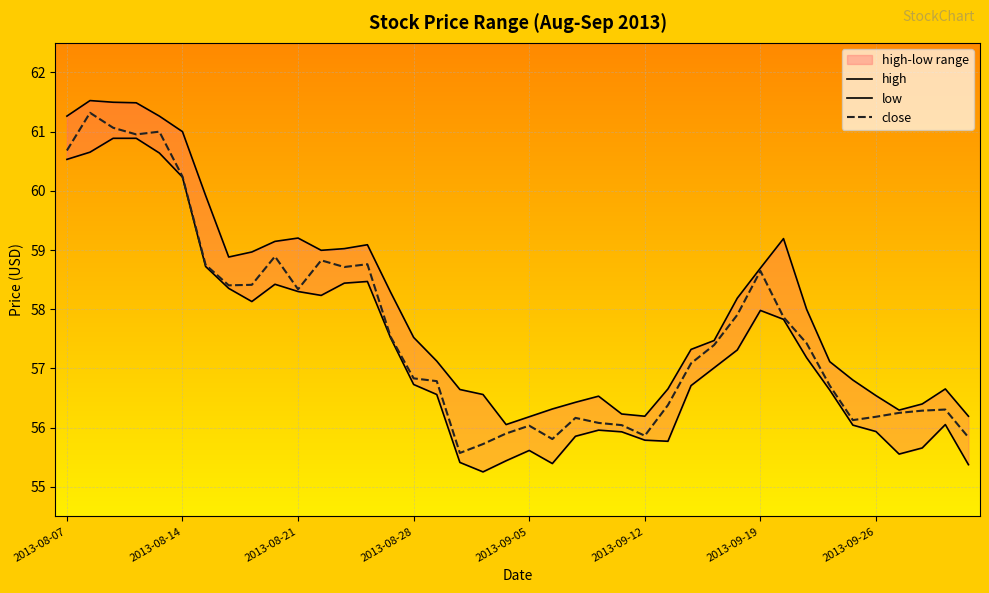

Which has a higher value, 29 or 31?

31